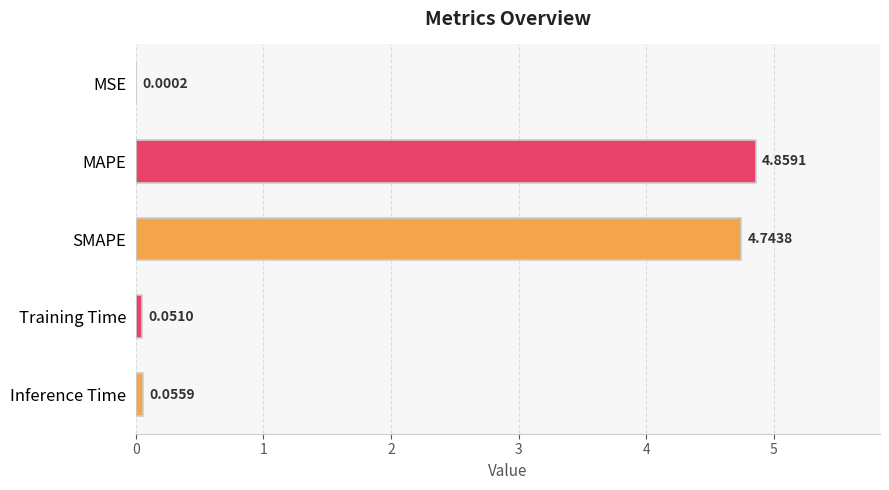

What is the change in value from MSE to Training Time?

+0.1